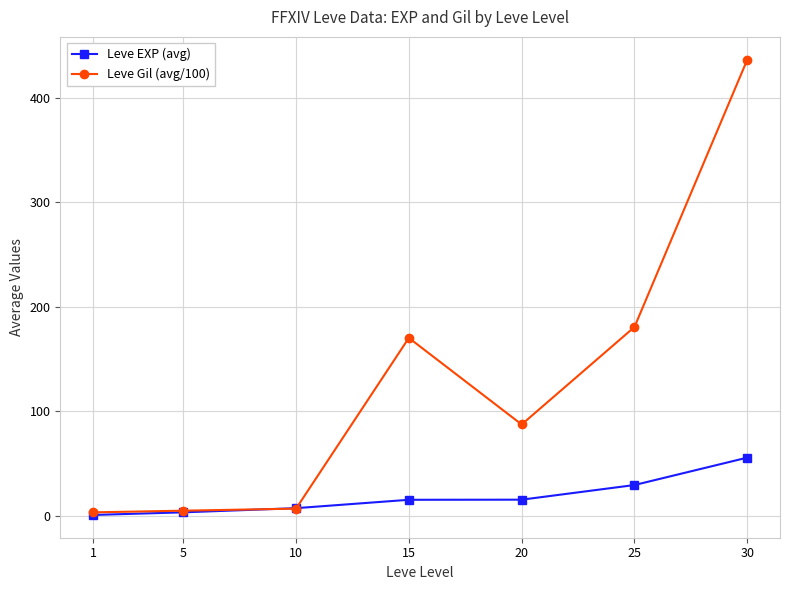

List the series in order of their peak value, highest first.

Leve Gil (avg/100), Leve EXP (avg)